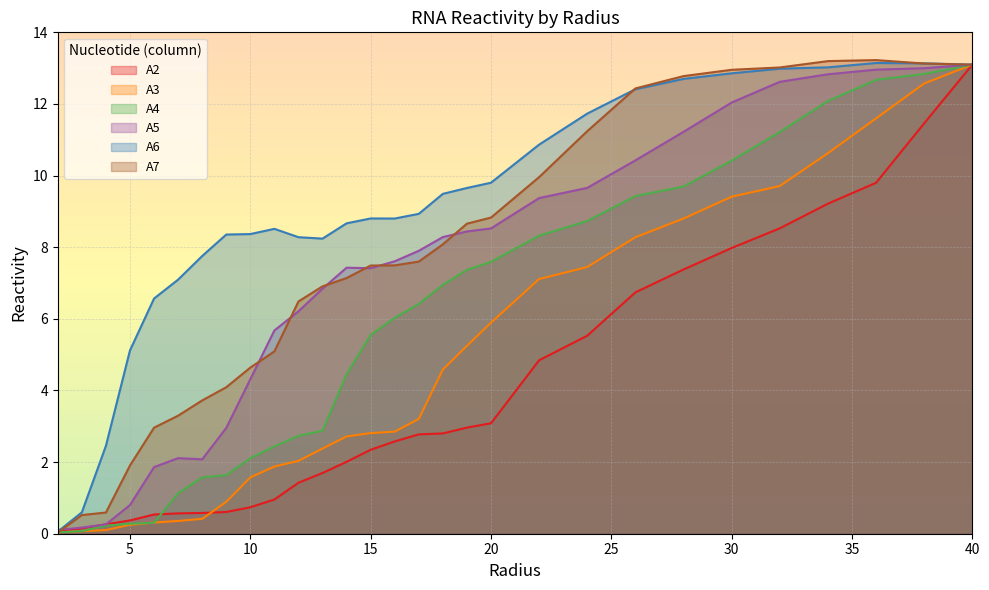

Which series ends up on top after the final intersection of A2 and A3?

A3